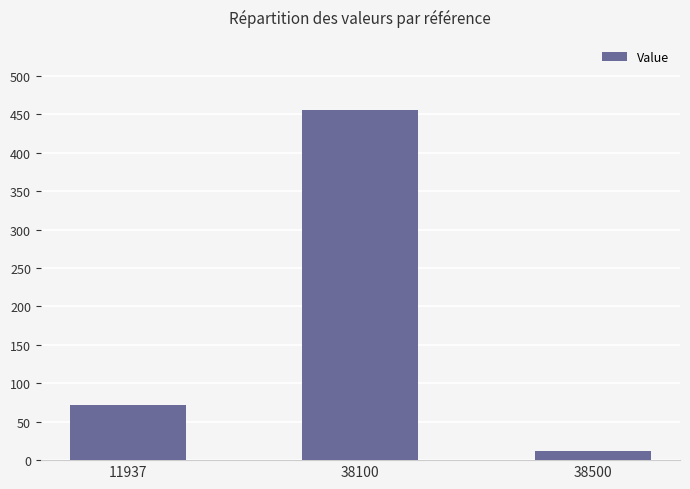

What is the ratio of the value at 11937 to the value at 38100?

0.2